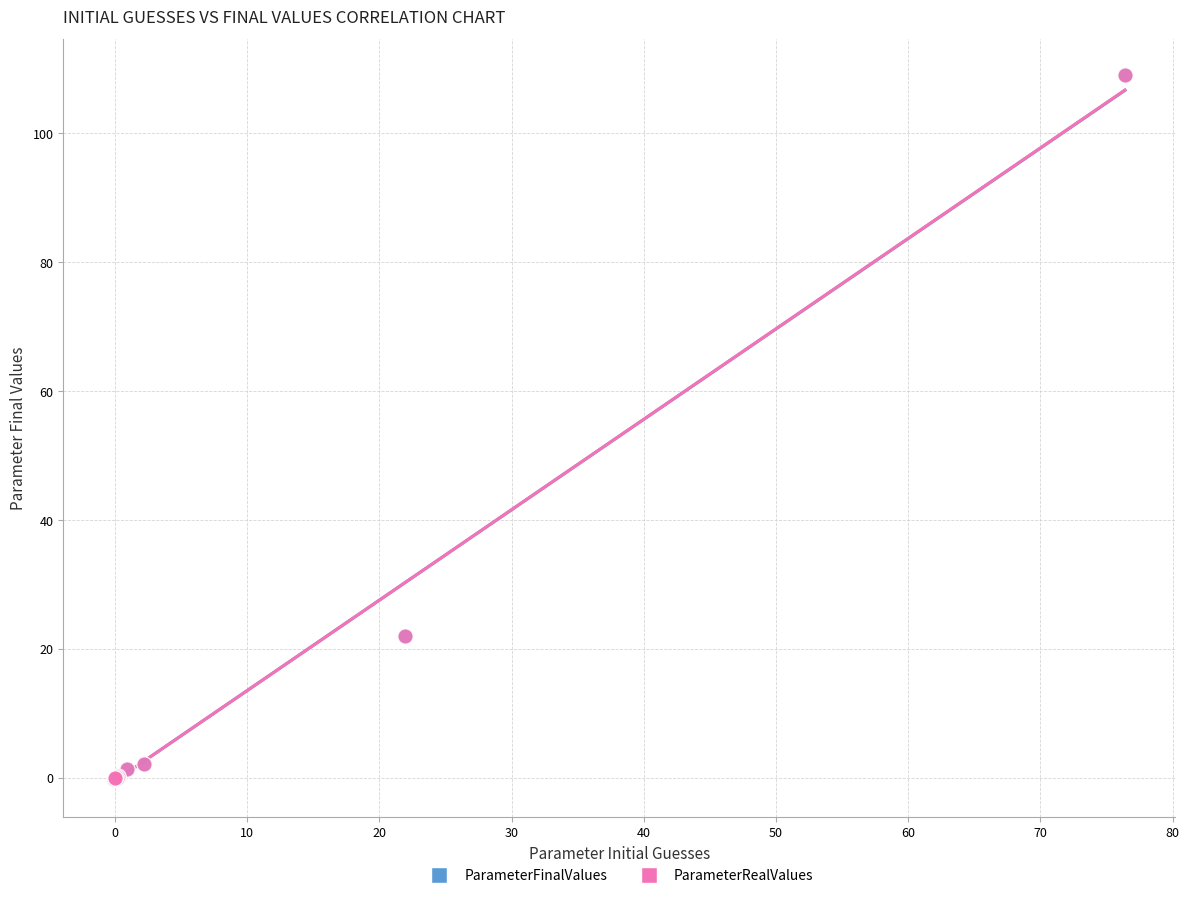

What are all the series names shown in the legend?

ParameterFinalValues, ParameterRealValues